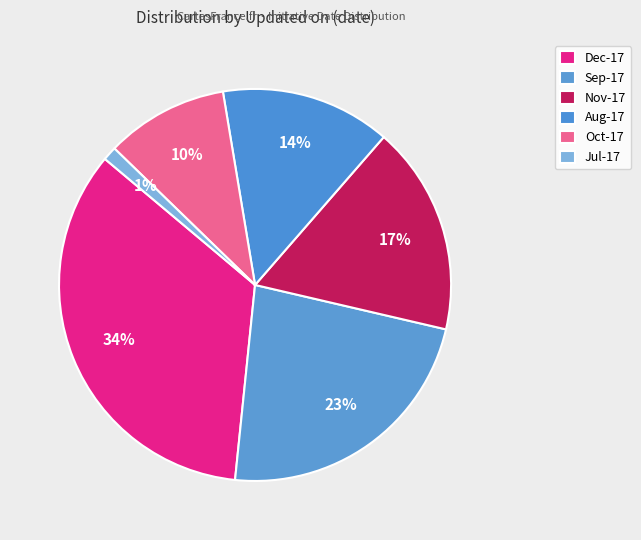

True or false: Sep-17 accounts for 11% of the total.

False